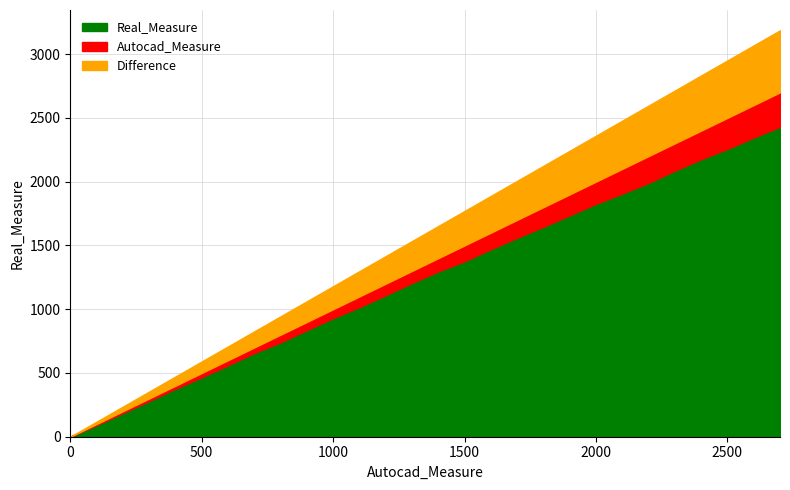

Reading left to right, extract all data points from this chart.

Autocad_Measure: 0	100	200	300	400	500	600	700	800	900	1000	1100	1200	1300	1400	1500	1600	1700	1800	1900	2000	2100	2200	2300	2400	2500	2600	2700
Real_Measure: 0	90	185	280	376	466	560	656	740	836	930	1016	1110	1205	1296	1376	1470	1560	1646	1736	1826	1906	1990	2086	2176	2256	2346	2430